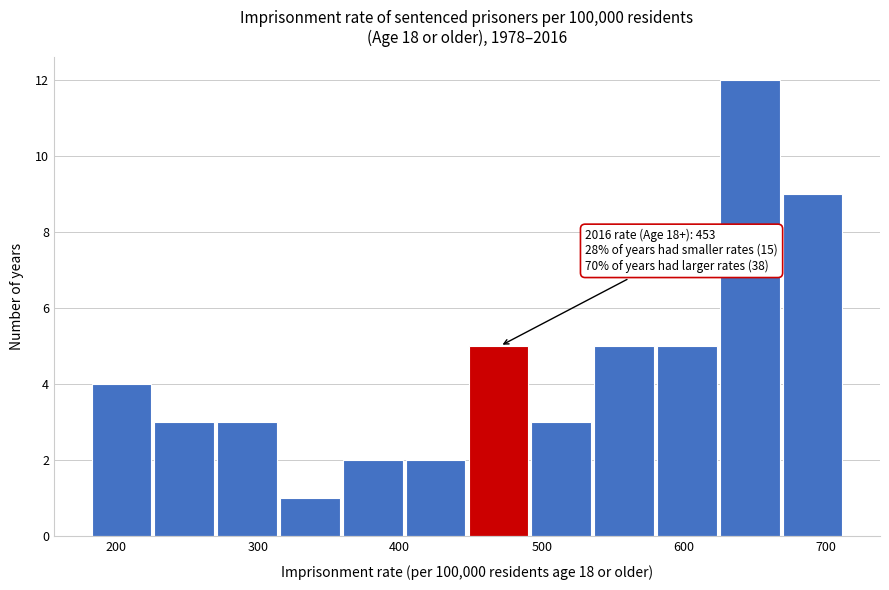

Which range on the x-axis has the tallest bar?

630 to 670